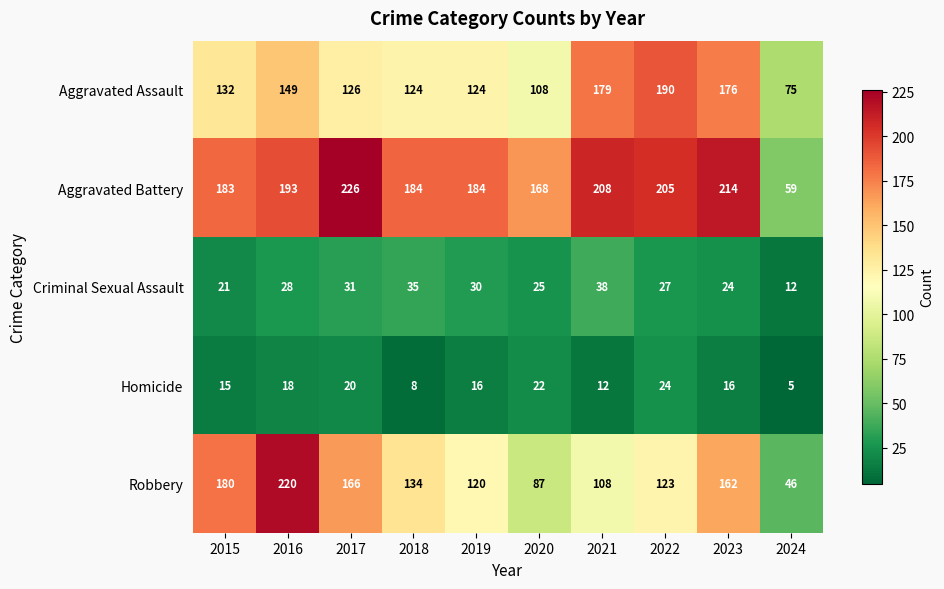

At 2022, list the series in order from smallest to largest.

Homicide, Criminal Sexual Assault, Robbery, Aggravated Assault, Aggravated Battery